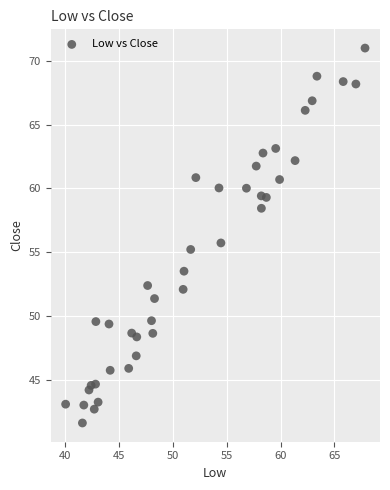

What is the range of Y values (max minus min)?

29.3